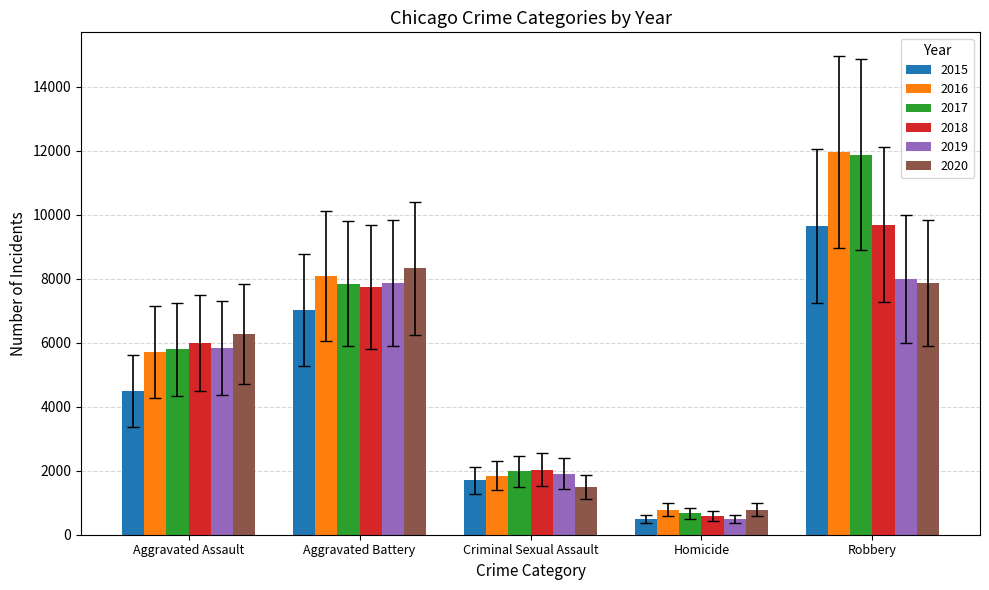

Rank the categories by 2015 value from lowest to highest.

Homicide, Criminal Sexual Assault, Aggravated Assault, Aggravated Battery, Robbery